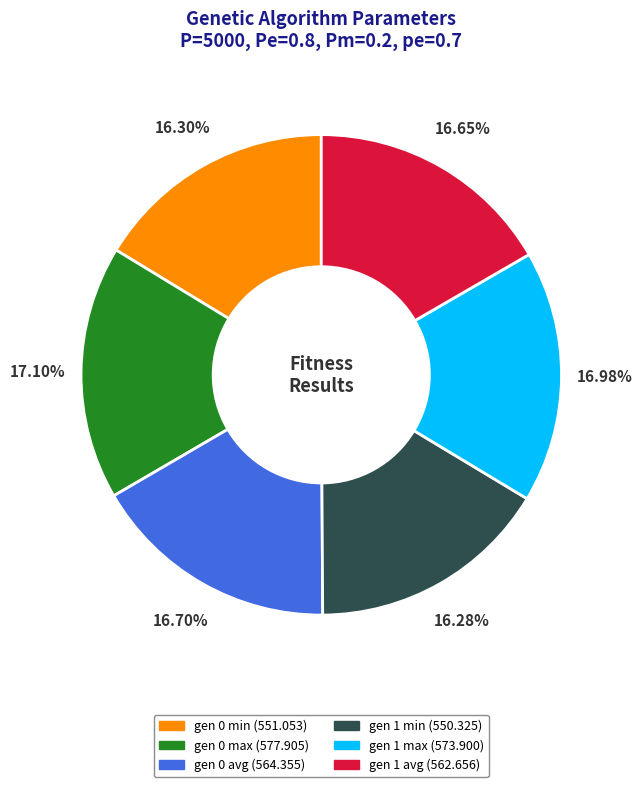

To the nearest percent, what percentage of the pie is gen 0 min?

16%